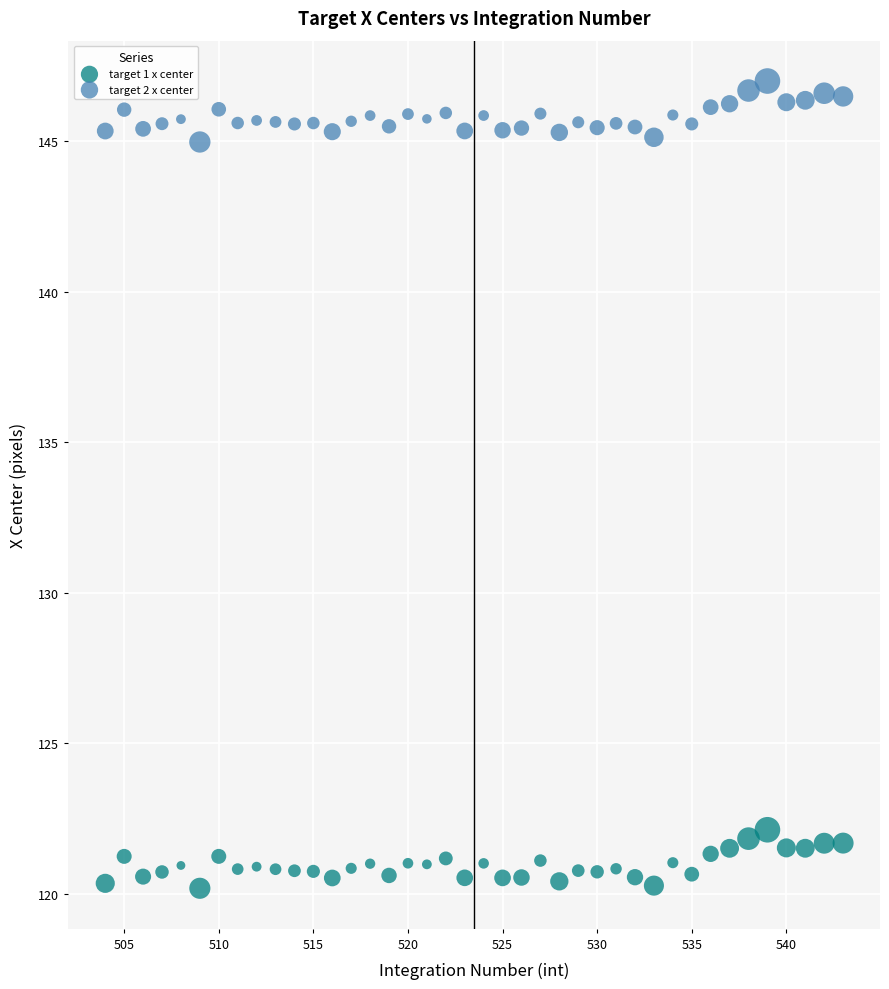

Across all data points, what is the range of X values (max minus min)?

39.0